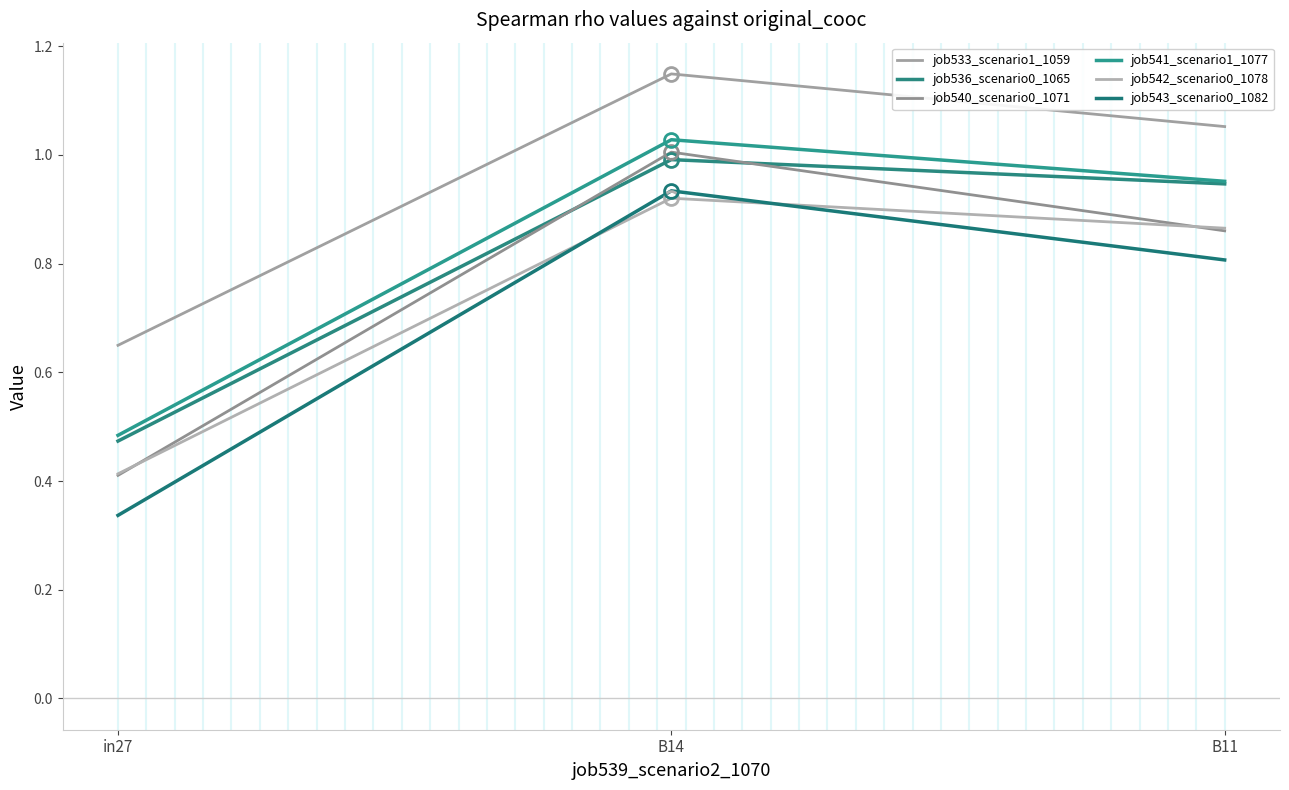

What is the maximum value shown in the chart?

1.1